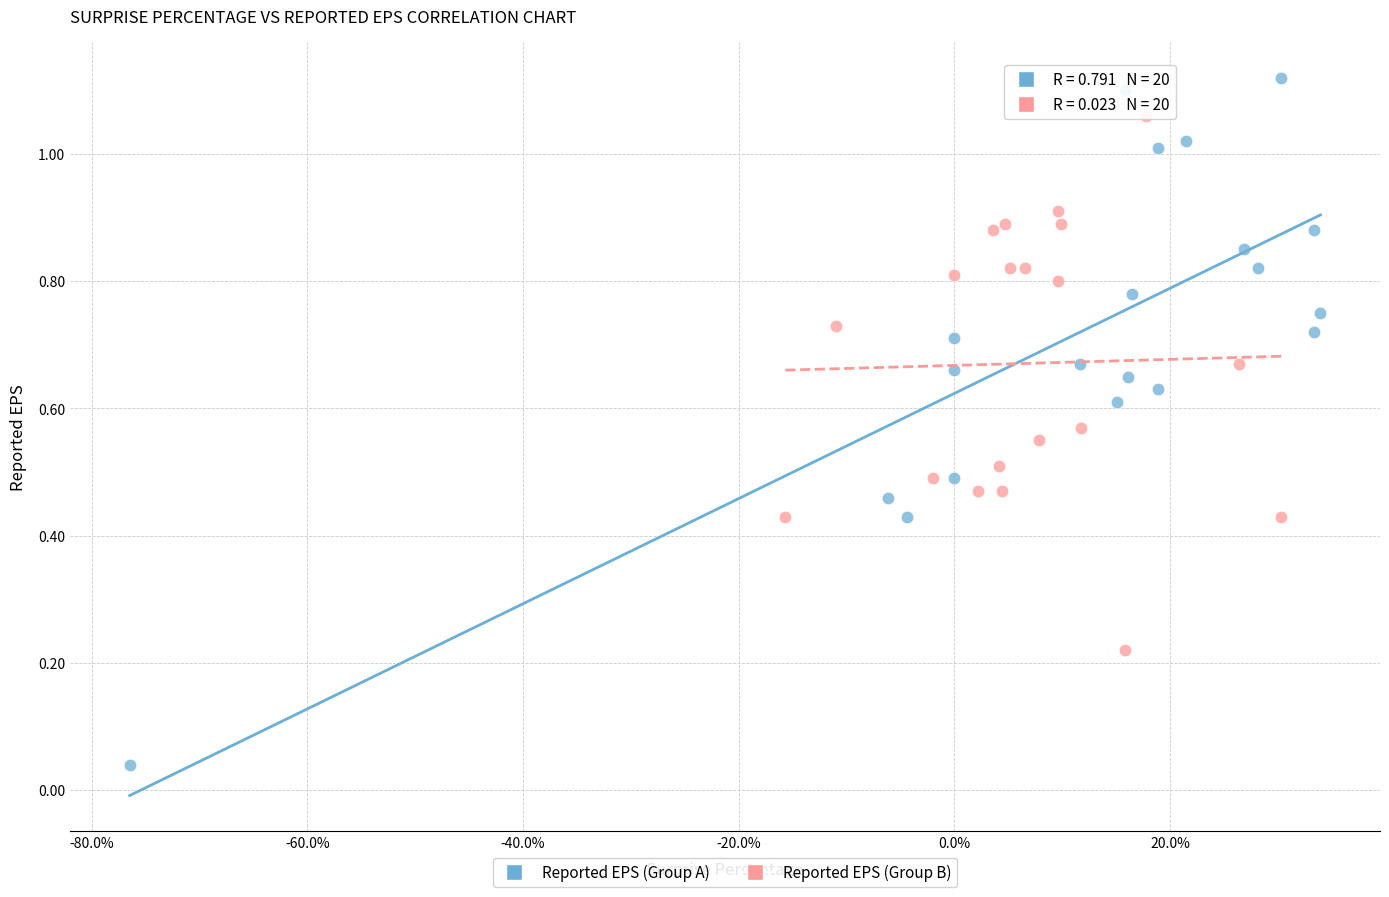

Which series has the largest Y range (max minus min)?

Reported EPS (Group A)